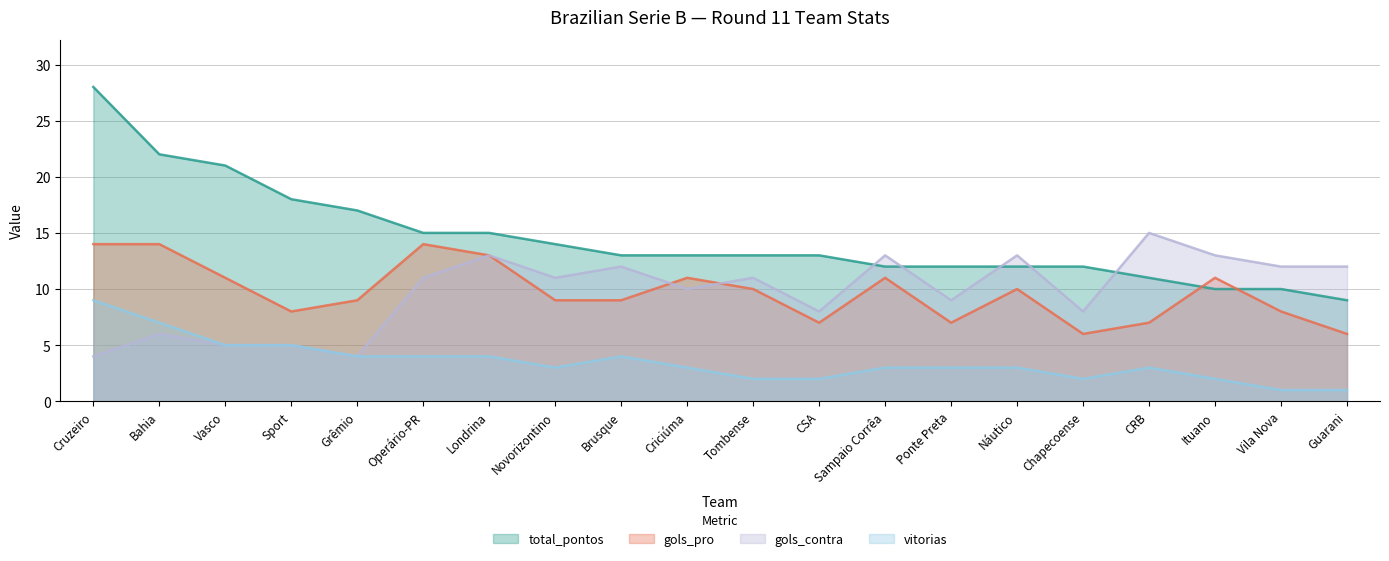

The total_pontos series shows 30 at Bahia. True or false?

False